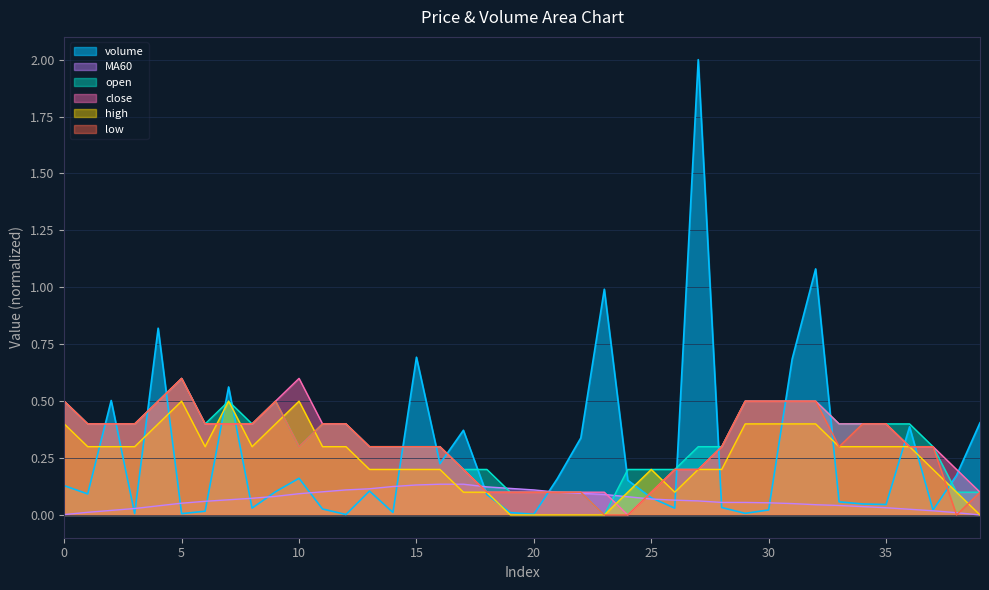

True or false: close has a value of 0.1 at 25.

False